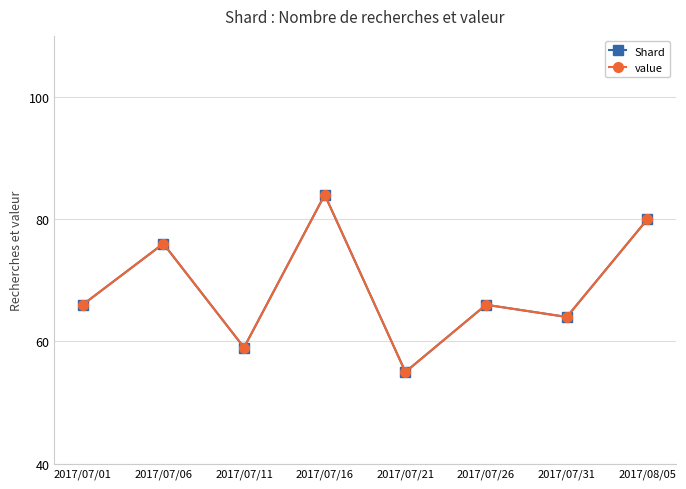

What is the label of the 4th point from the right?

2017/07/21